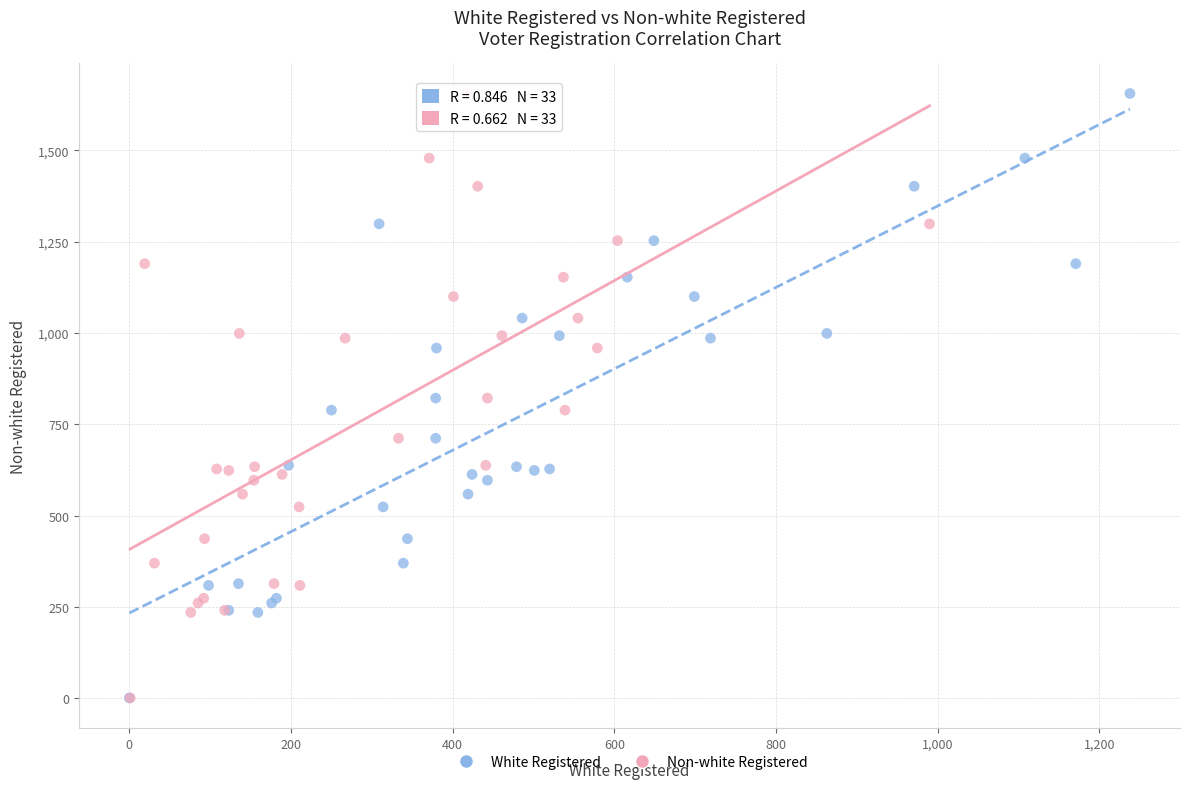

What are all the series names shown in the legend?

White Registered, Non-white Registered